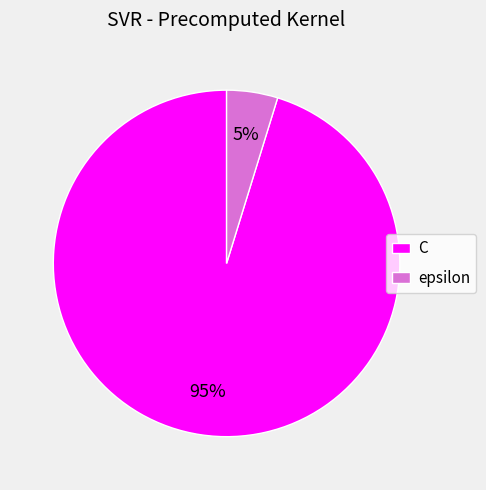

Rank the categories by value from lowest to highest.

epsilon, C